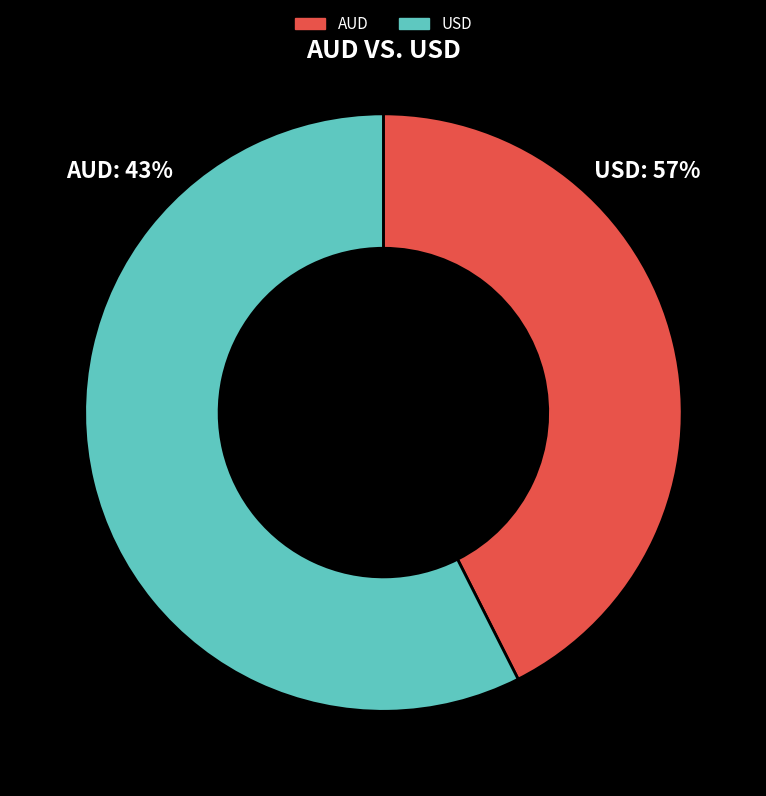

Does AUD account for over 50% of the chart?

No